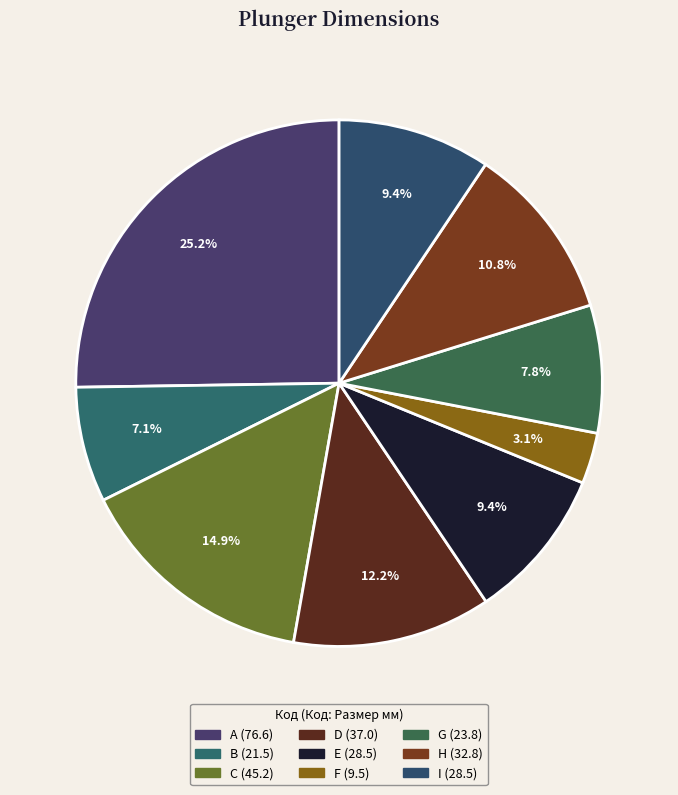

To the nearest percent, what is the combined percentage of C (45.2) and B (21.5)?

22%